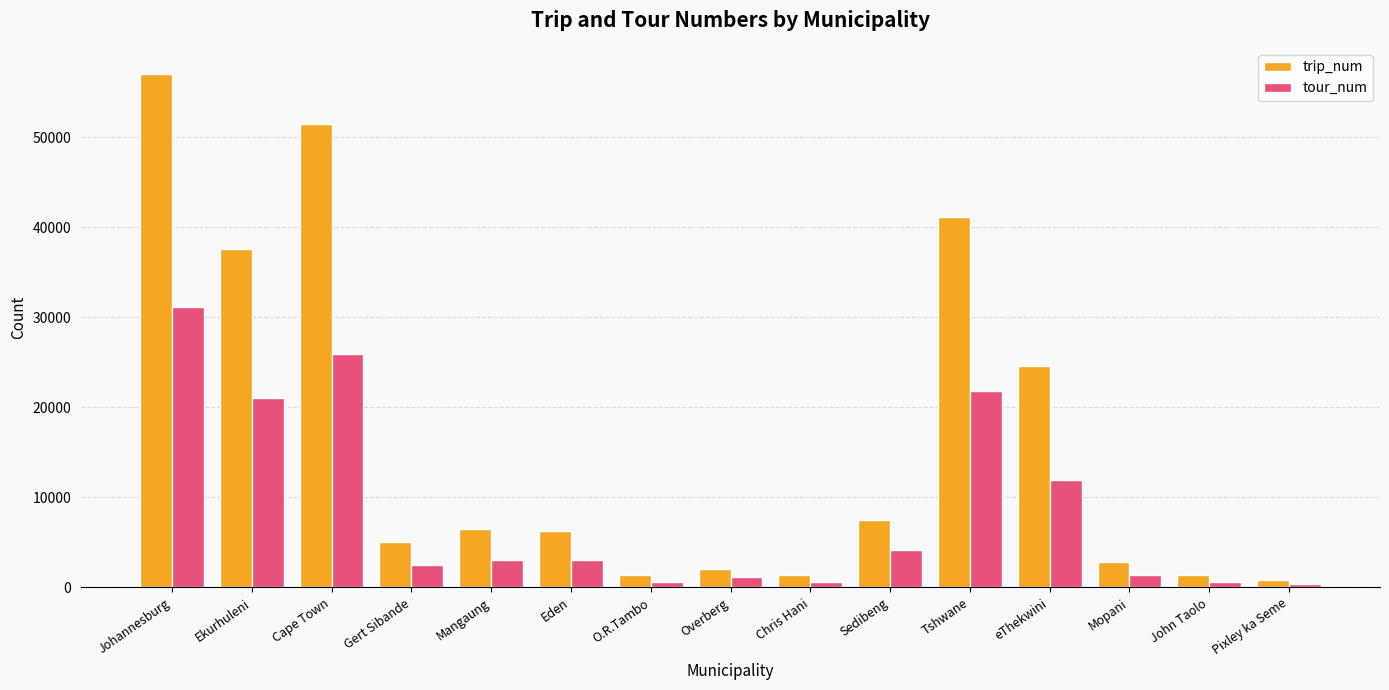

Rank the series by their average value, from highest to lowest.

trip_num, tour_num